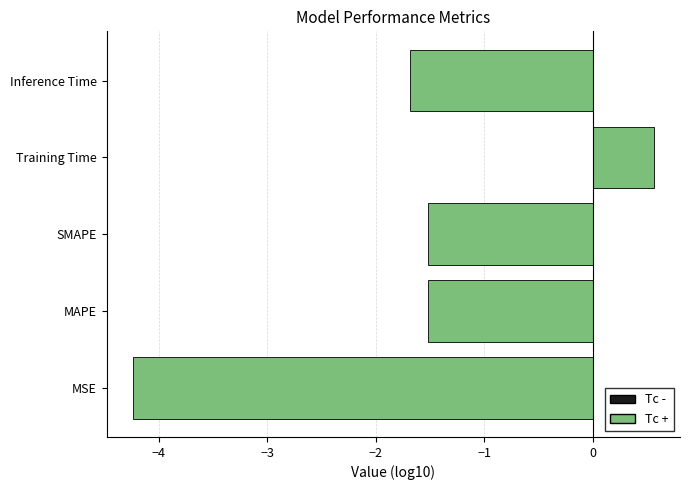

Read the value at SMAPE.

-1.5